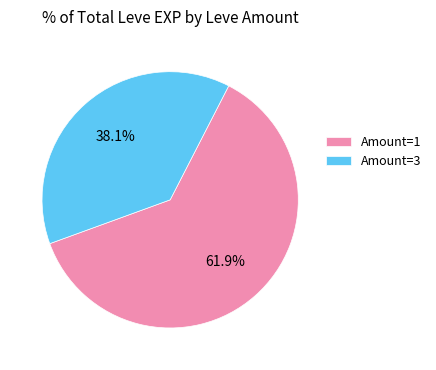

Rank the categories by value from lowest to highest.

Amount=3, Amount=1